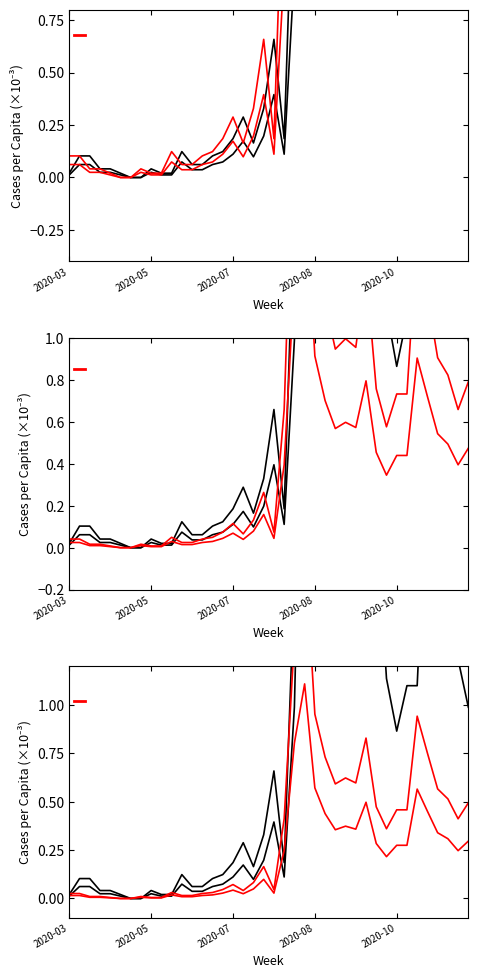

What is the greatest value displayed?

7.4